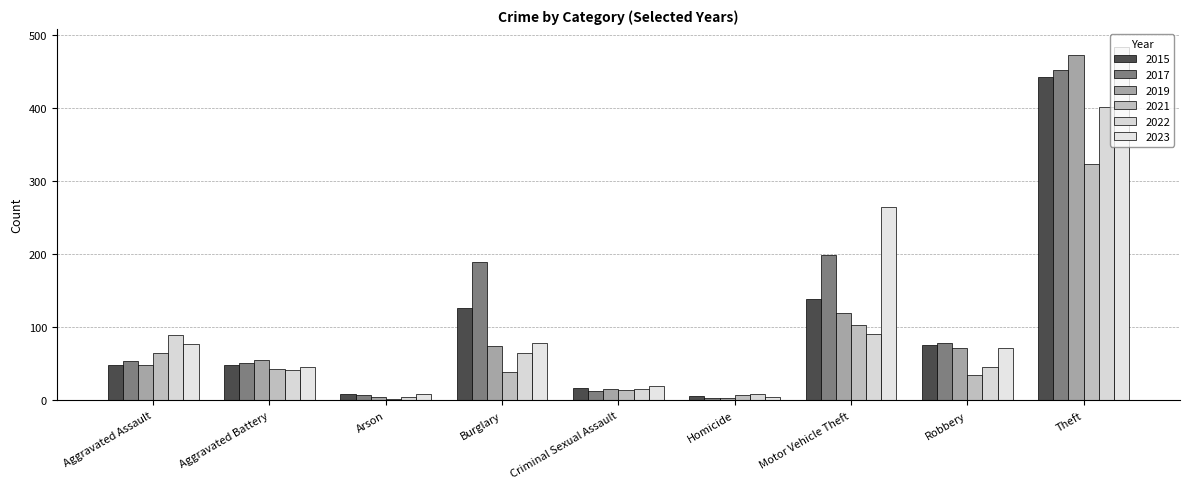

At Arson, list the series in order from largest to smallest.

2015, 2023, 2017, 2019, 2022, 2021